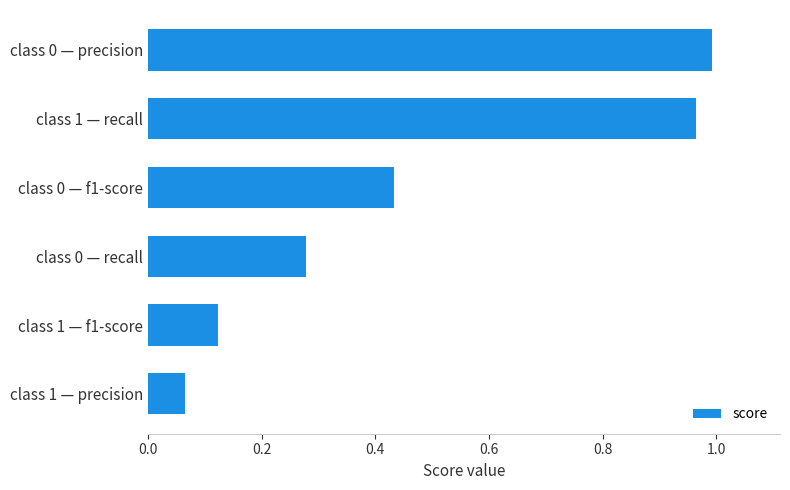

Where is the data nearest to the value 0?

class 1 — precision